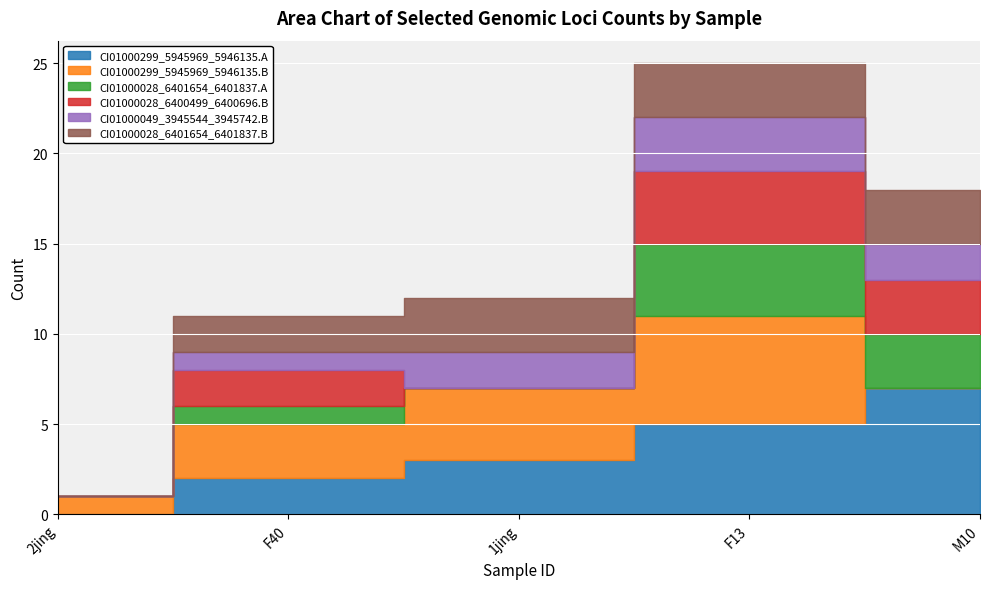

What is the greatest value displayed?

7